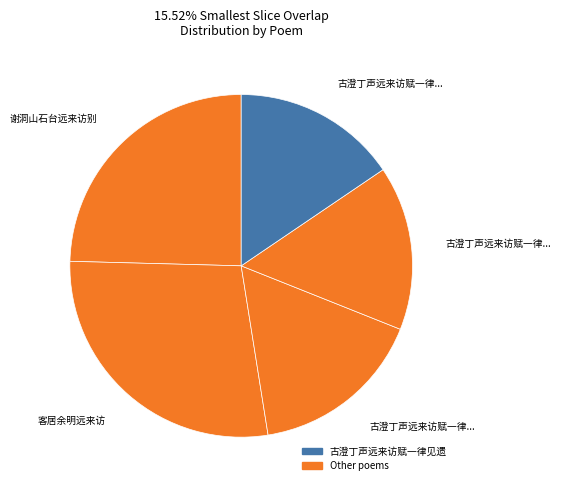

How many segments does this pie chart have?

5